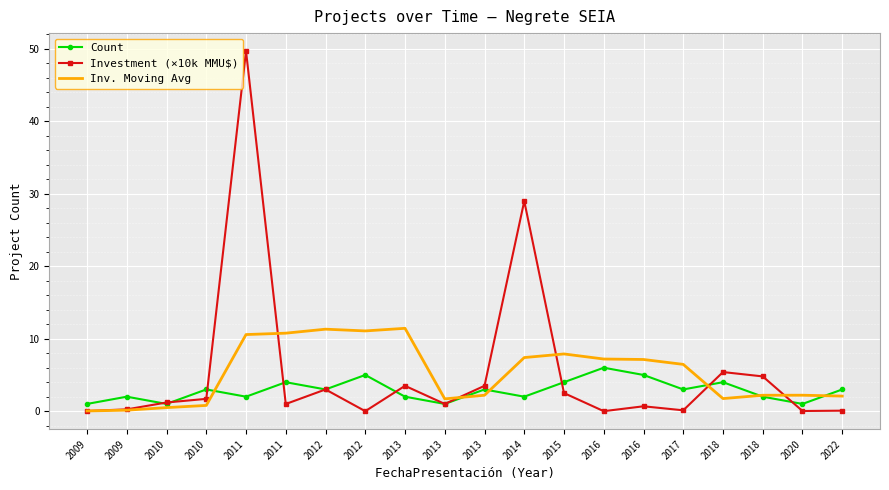

Between which two adjacent categories do Inv. Moving Avg and Investment (×10k MMU$) first intersect?

2011 and 2011